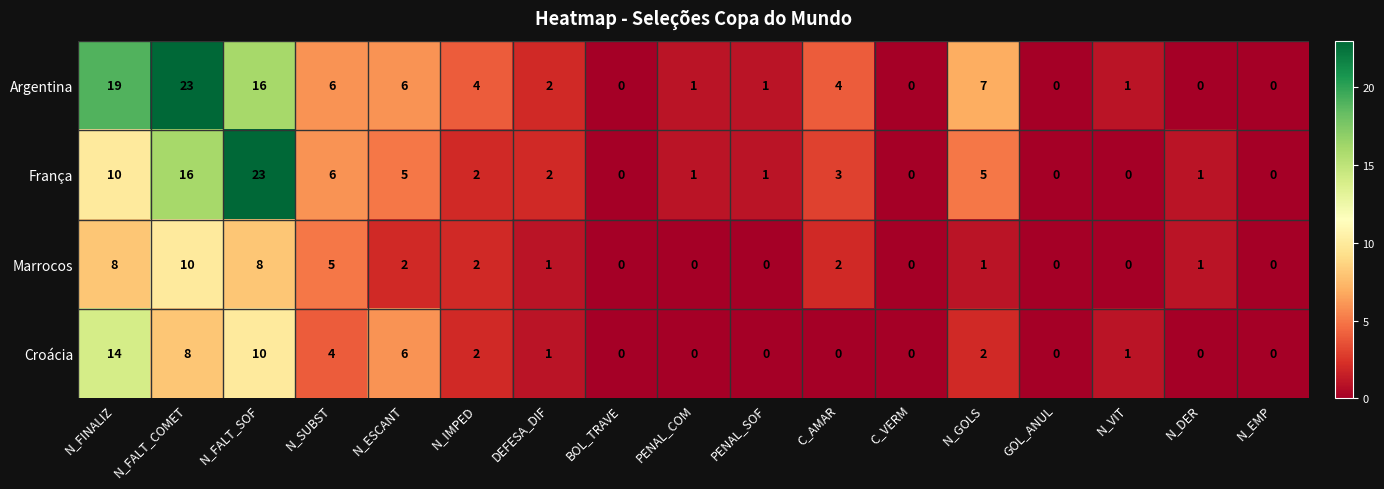

Which series has the largest total across all categories?

Argentina